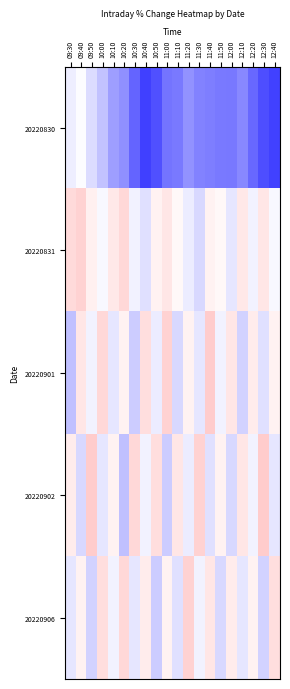

List the series in order of their peak value, highest first.

20220901, 20220902, 20220831, 20220906, 20220830